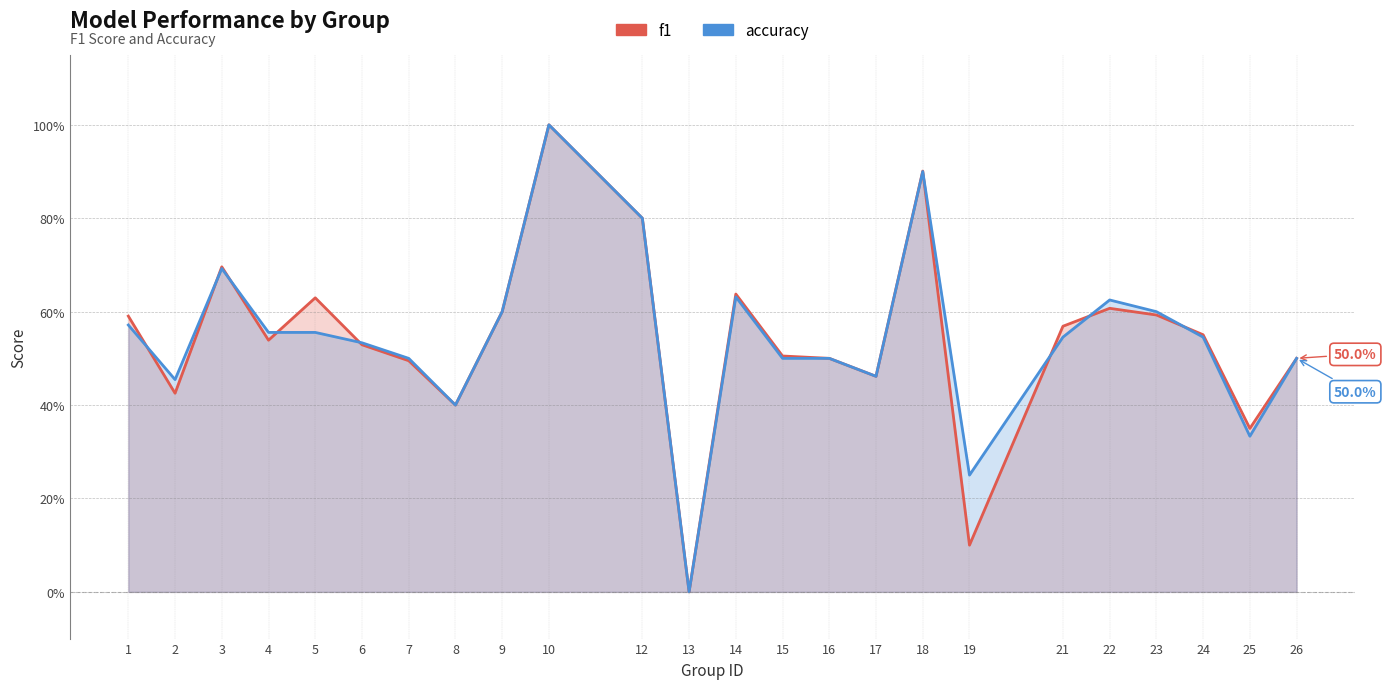

What is the average value of the f1 series?

0.5